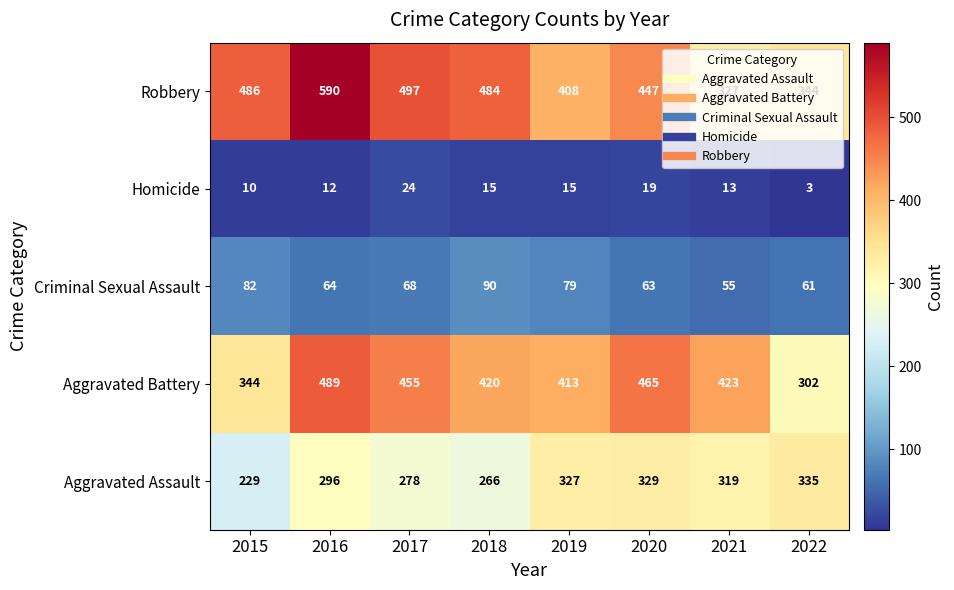

Rank the series at 2015 from highest to lowest value.

Robbery, Aggravated Battery, Aggravated Assault, Criminal Sexual Assault, Homicide